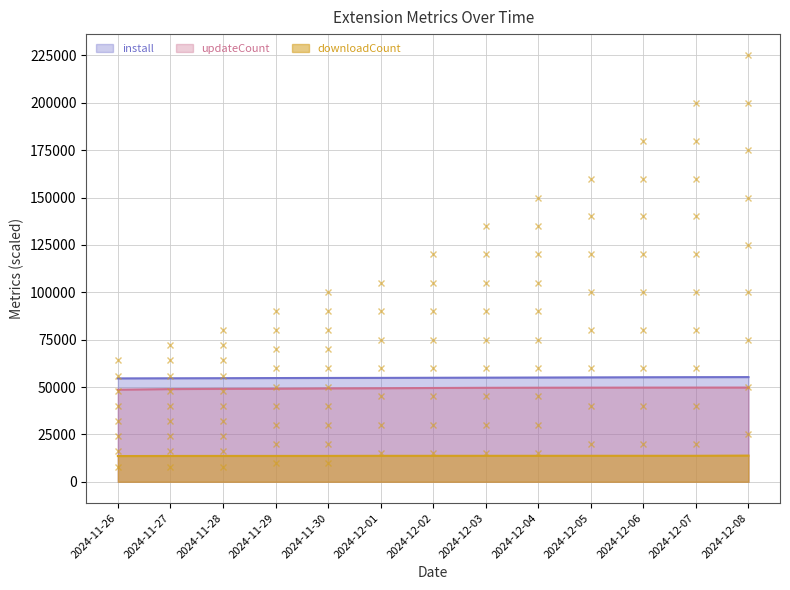

What is the label of the 1st point from the right?

2024-12-08